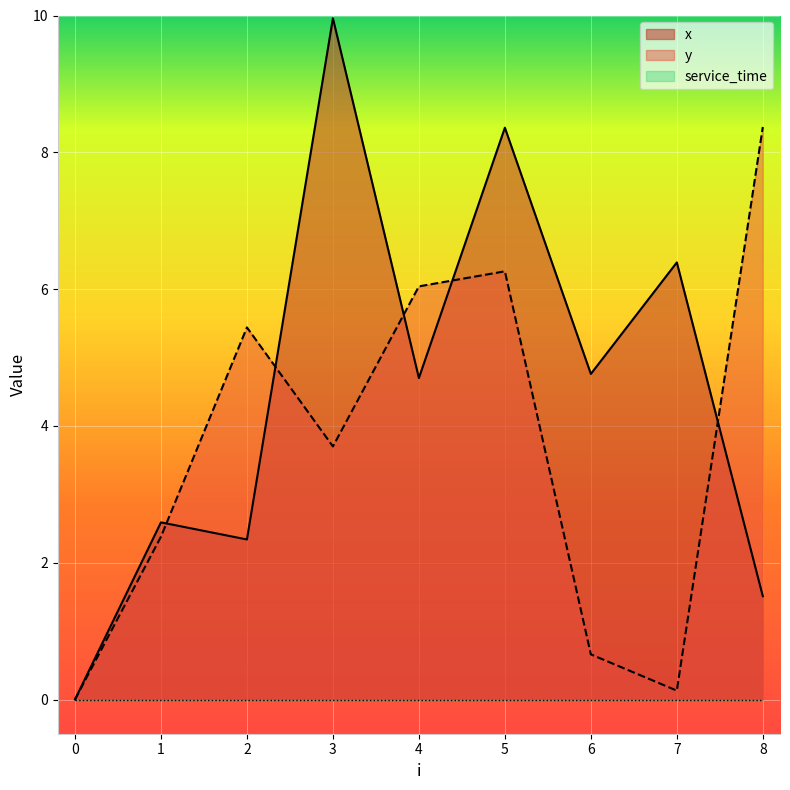

True or false: x has more than 1 points higher than both neighbors.

True